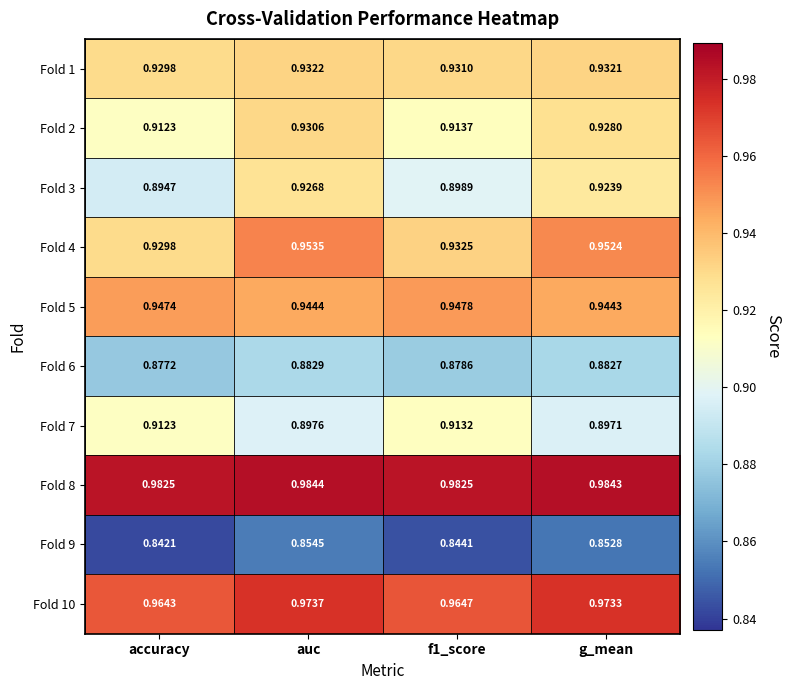

At which label is Fold 4 closest to 0?

accuracy